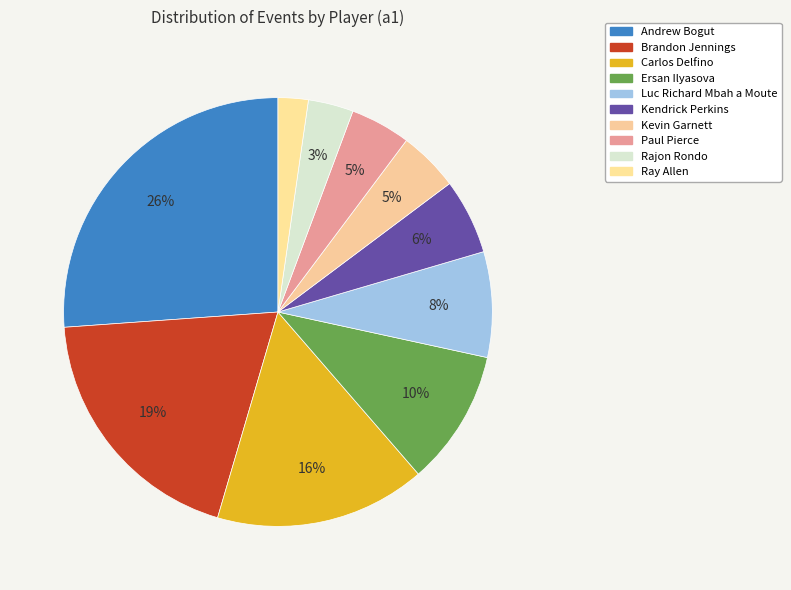

How many segments does this pie chart have?

10